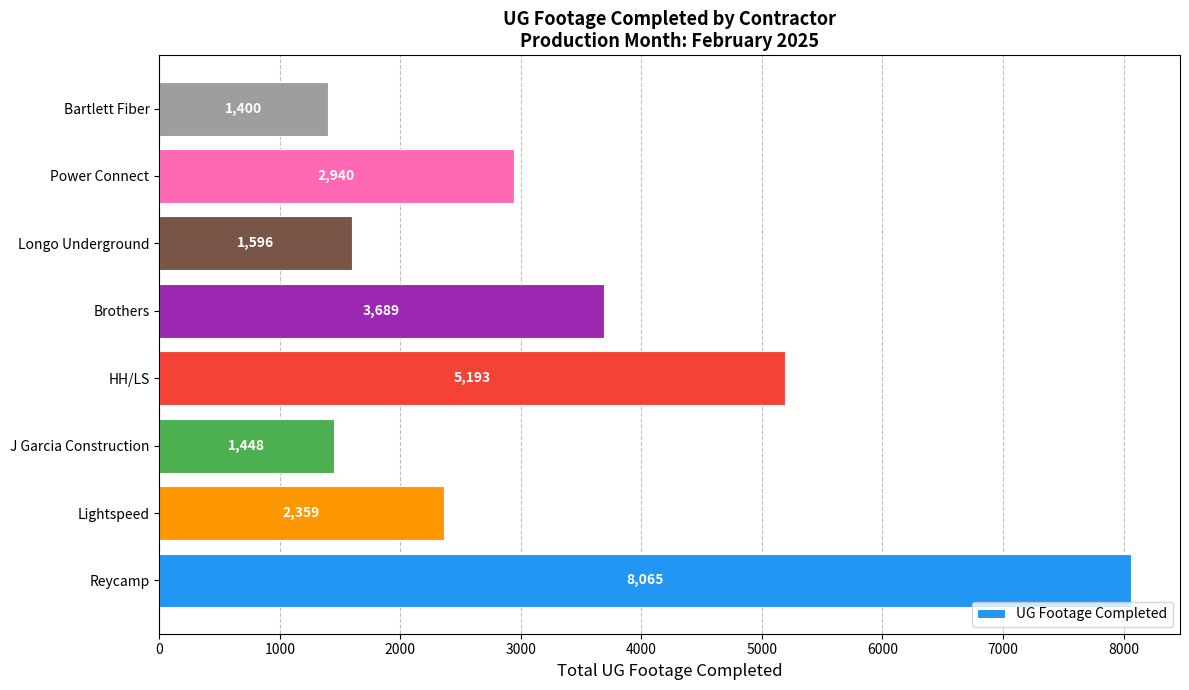

List the labels in order of value, smallest first.

Bartlett Fiber, J Garcia Construction, Longo Underground, Lightspeed, Power Connect, Brothers, HH/LS, Reycamp